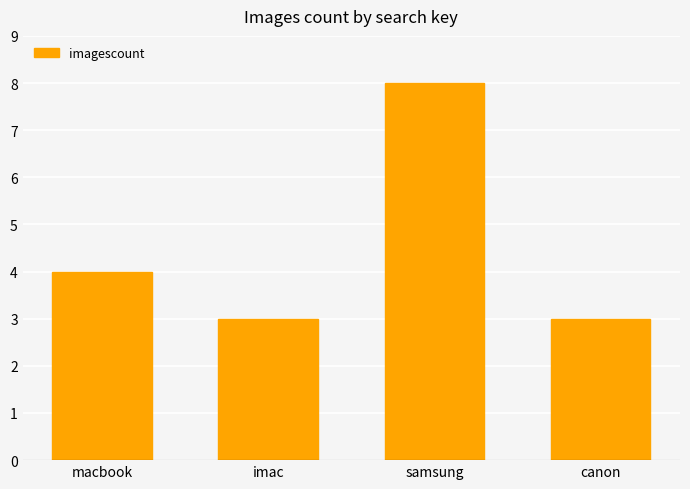

What is the greatest value displayed?

8